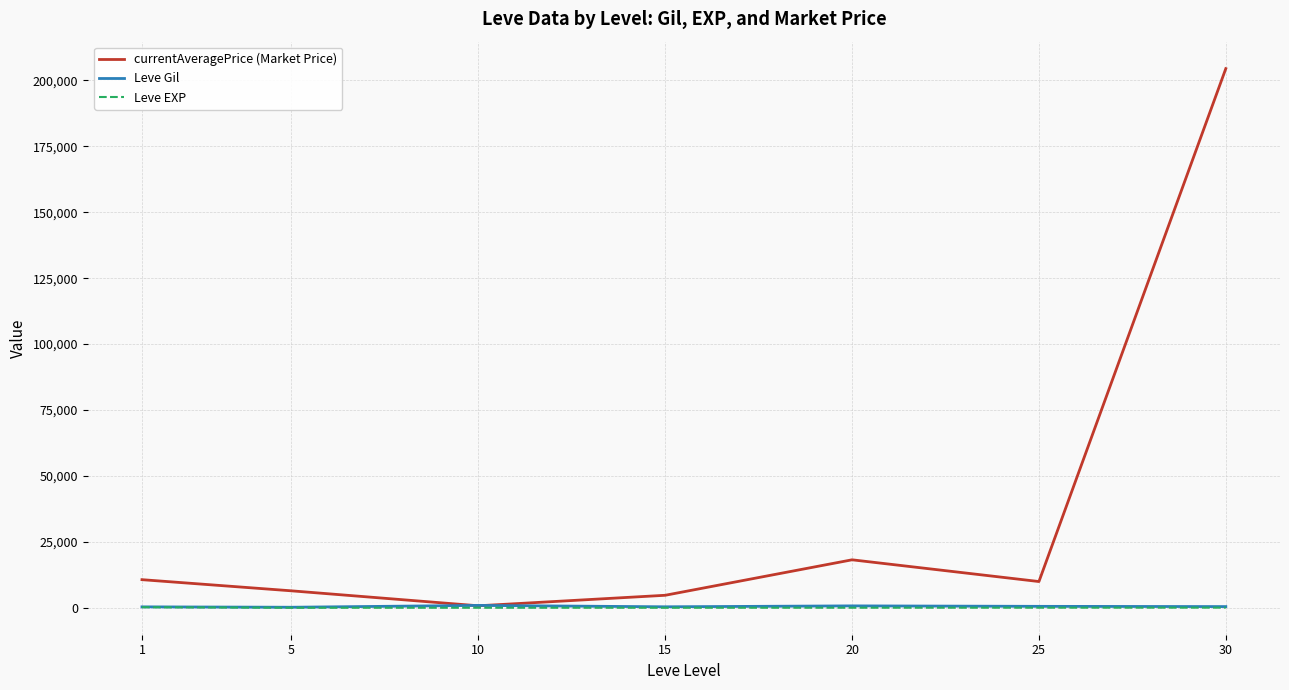

Which series has the largest range (max minus min)?

currentAveragePrice (Market Price)